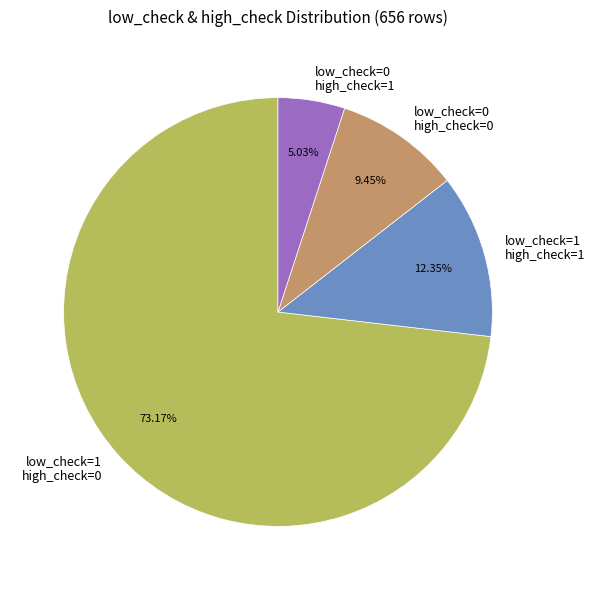

Rank the categories by value from lowest to highest.

low_check=0 high_check=1, low_check=0 high_check=0, low_check=1 high_check=1, low_check=1 high_check=0